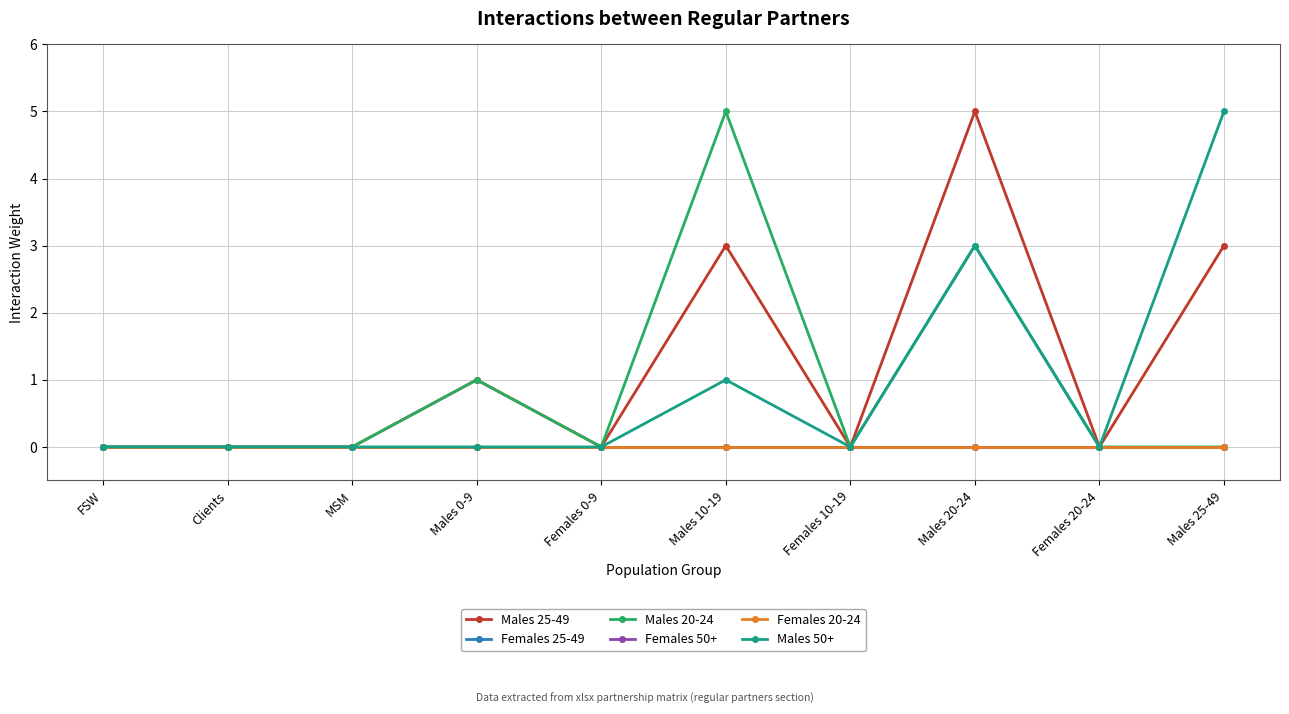

Between FSW and Females 10-19, which series saw the biggest shift?

Males 25-49